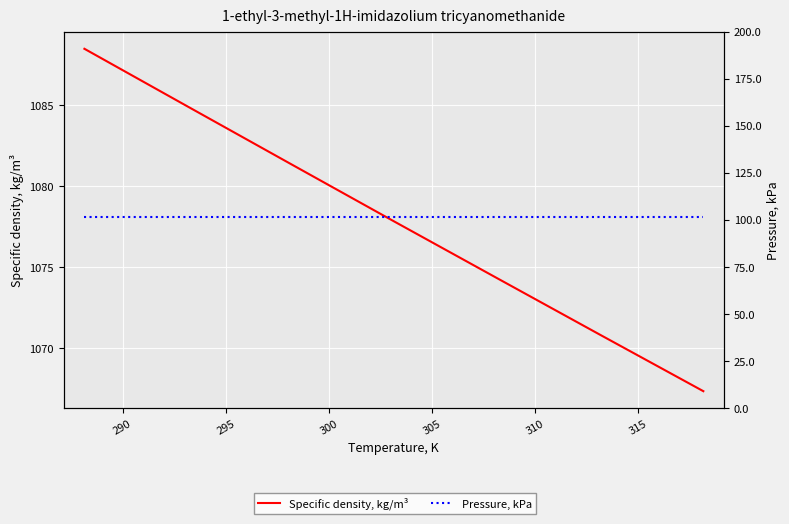

True or false: Specific density, kg/m³ and Pressure, kPa intersect in this chart.

False